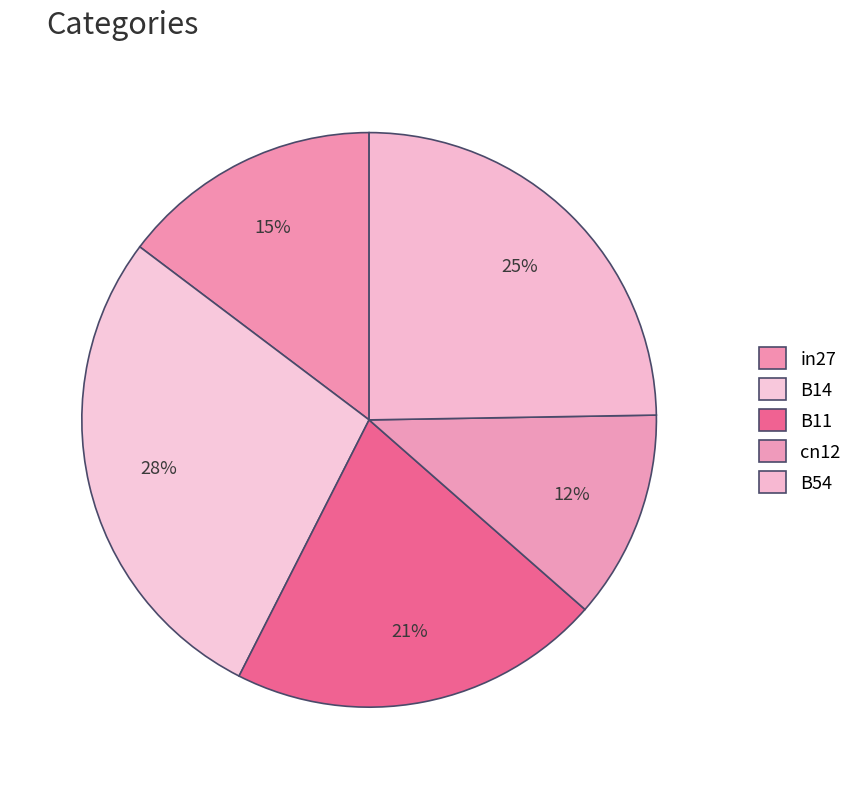

To the nearest percent, what percentage of the pie is B14?

28%